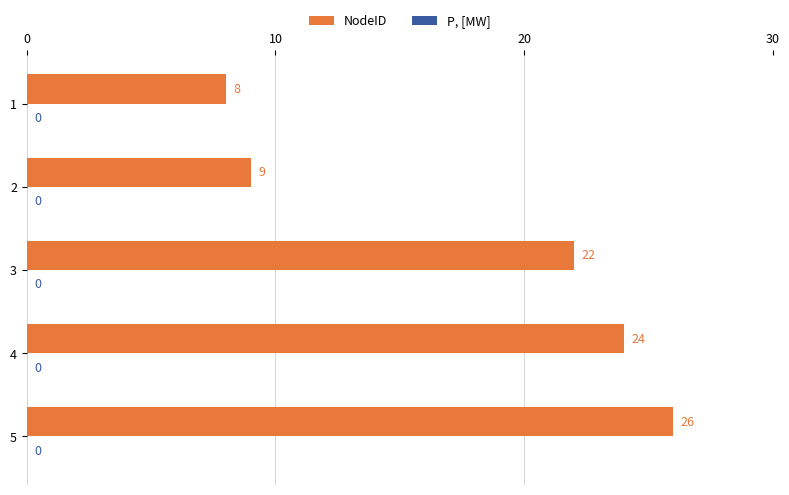

List the labels in order of value, smallest first.

1, 2, 3, 4, 5